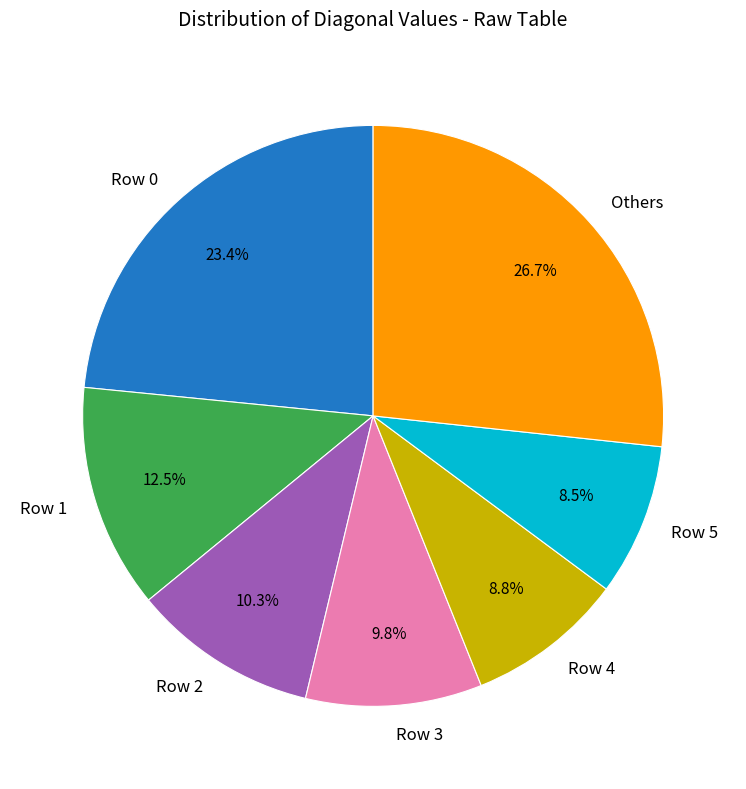

What percentage is NOT represented by Row 5?

91.5%